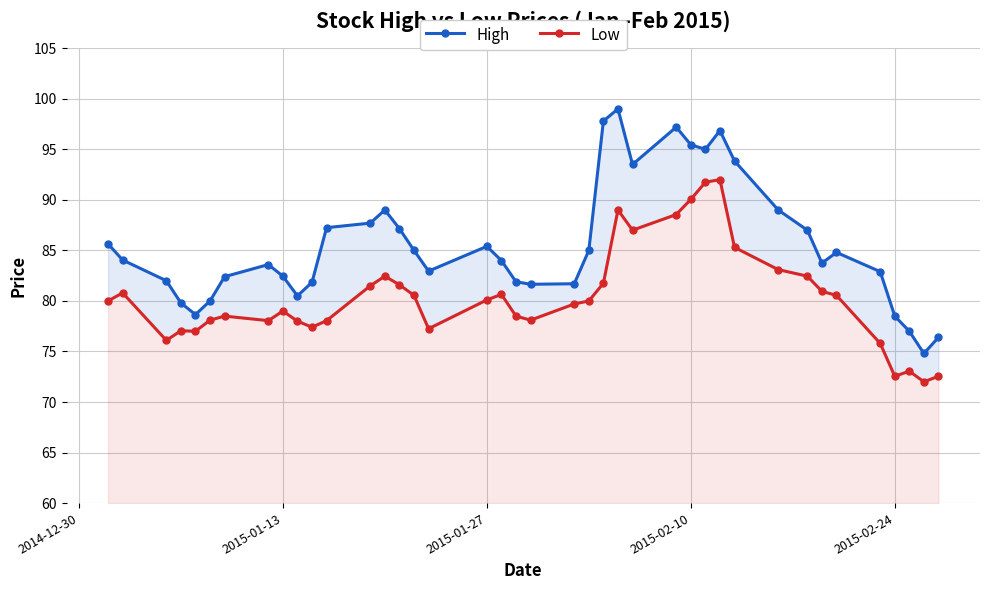

Rank the series by their maximum value, from lowest to highest.

Low, High